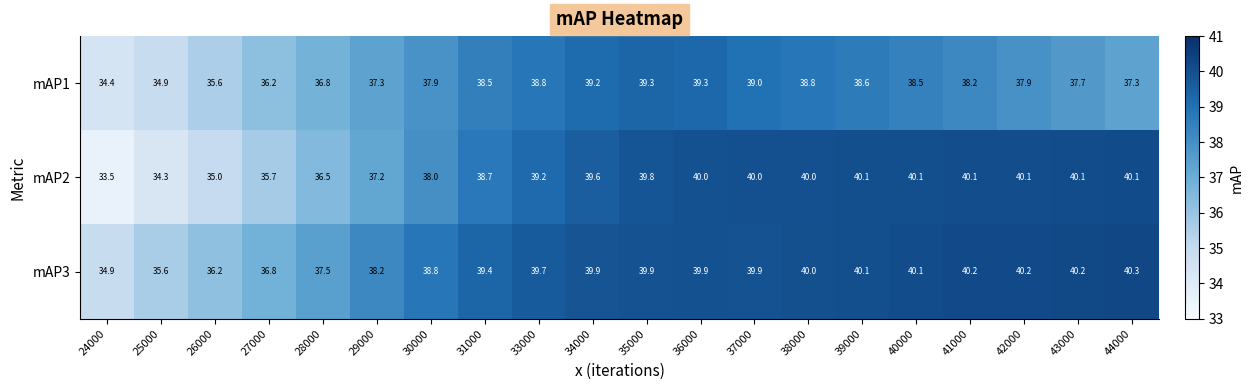

The mAP2 series shows 17.3 at 29000. True or false?

False